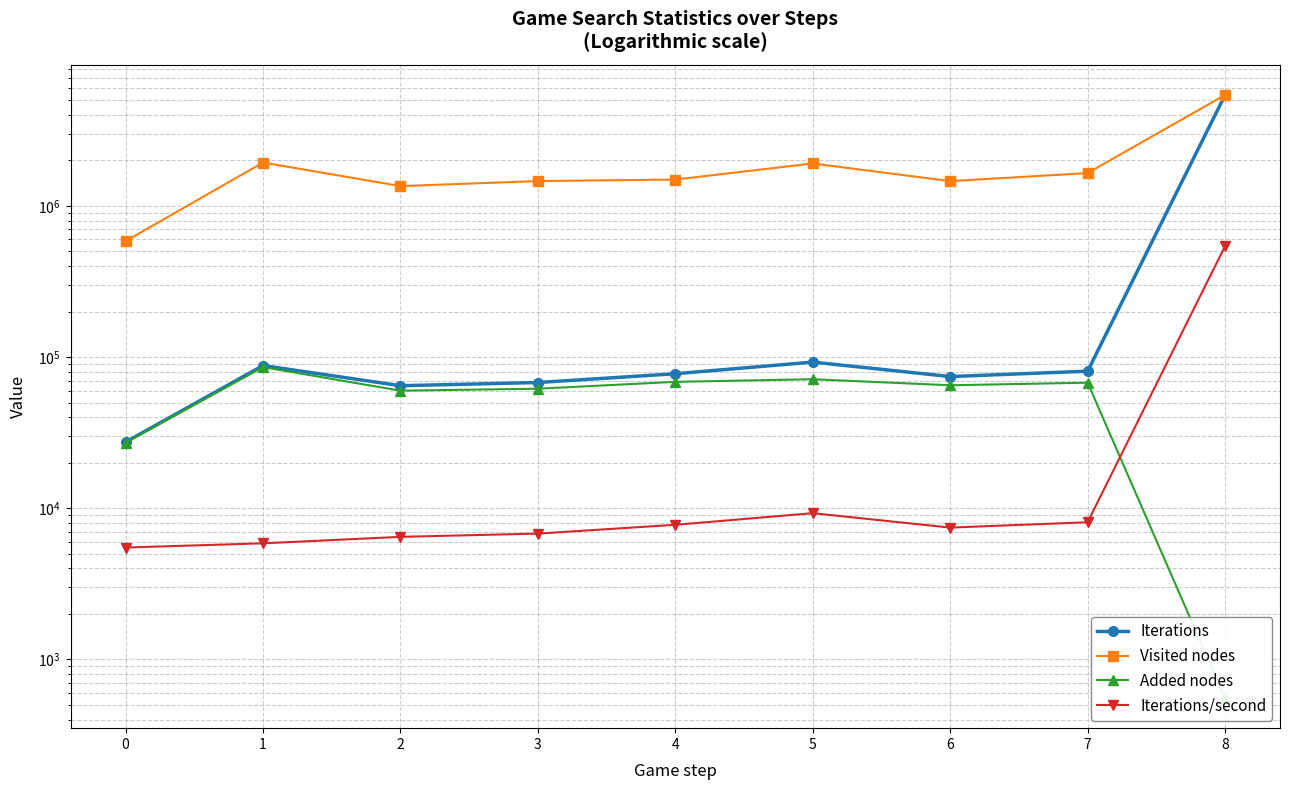

Is the value of Iterations at 7 greater than the value of Visited nodes at 4?

No